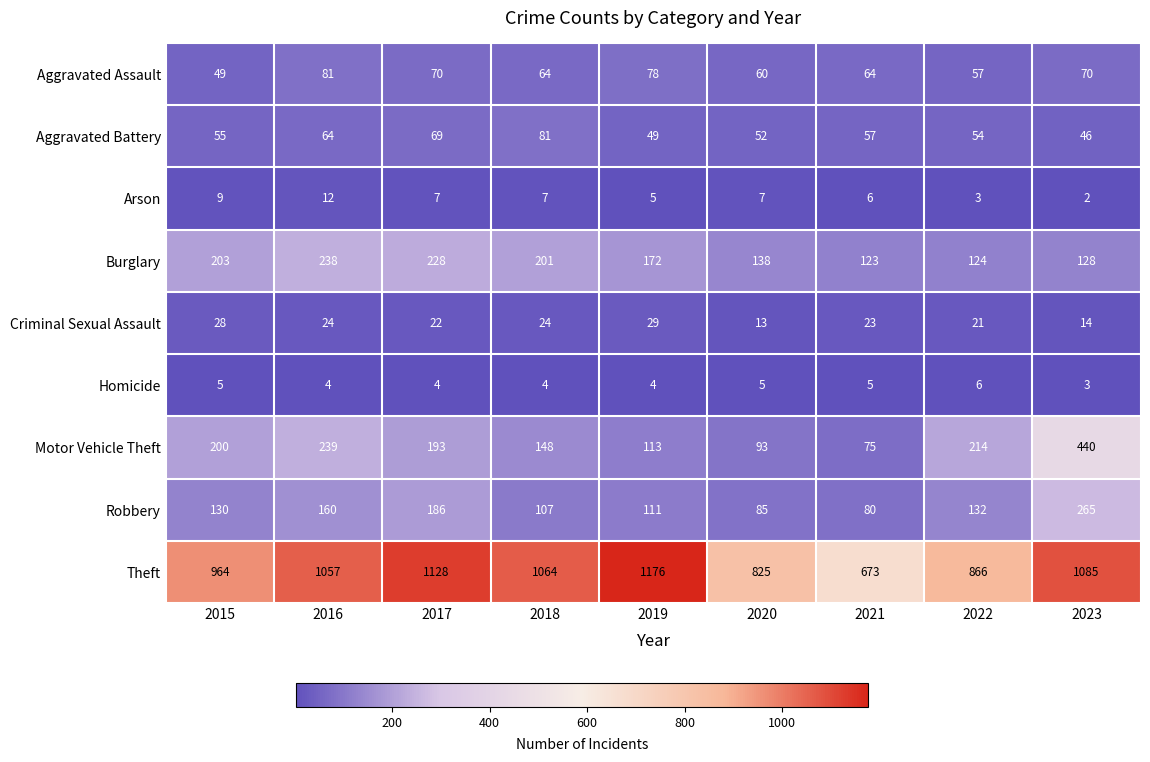

Which category has the highest value across all series?

2019